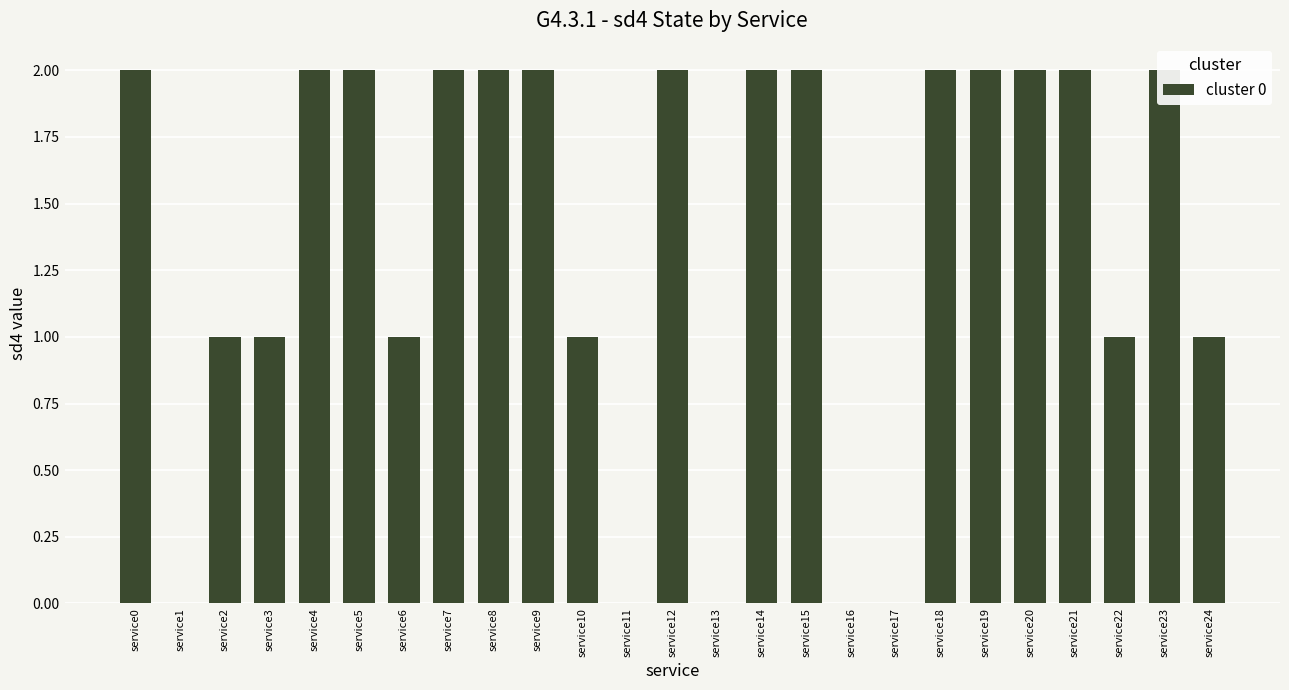

List the labels in order of value, smallest first.

service1, service11, service13, service16, service17, service2, service3, service6, service10, service22, service24, service0, service4, service5, service7, service8, service9, service12, service14, service15, service18, service19, service20, service21, service23